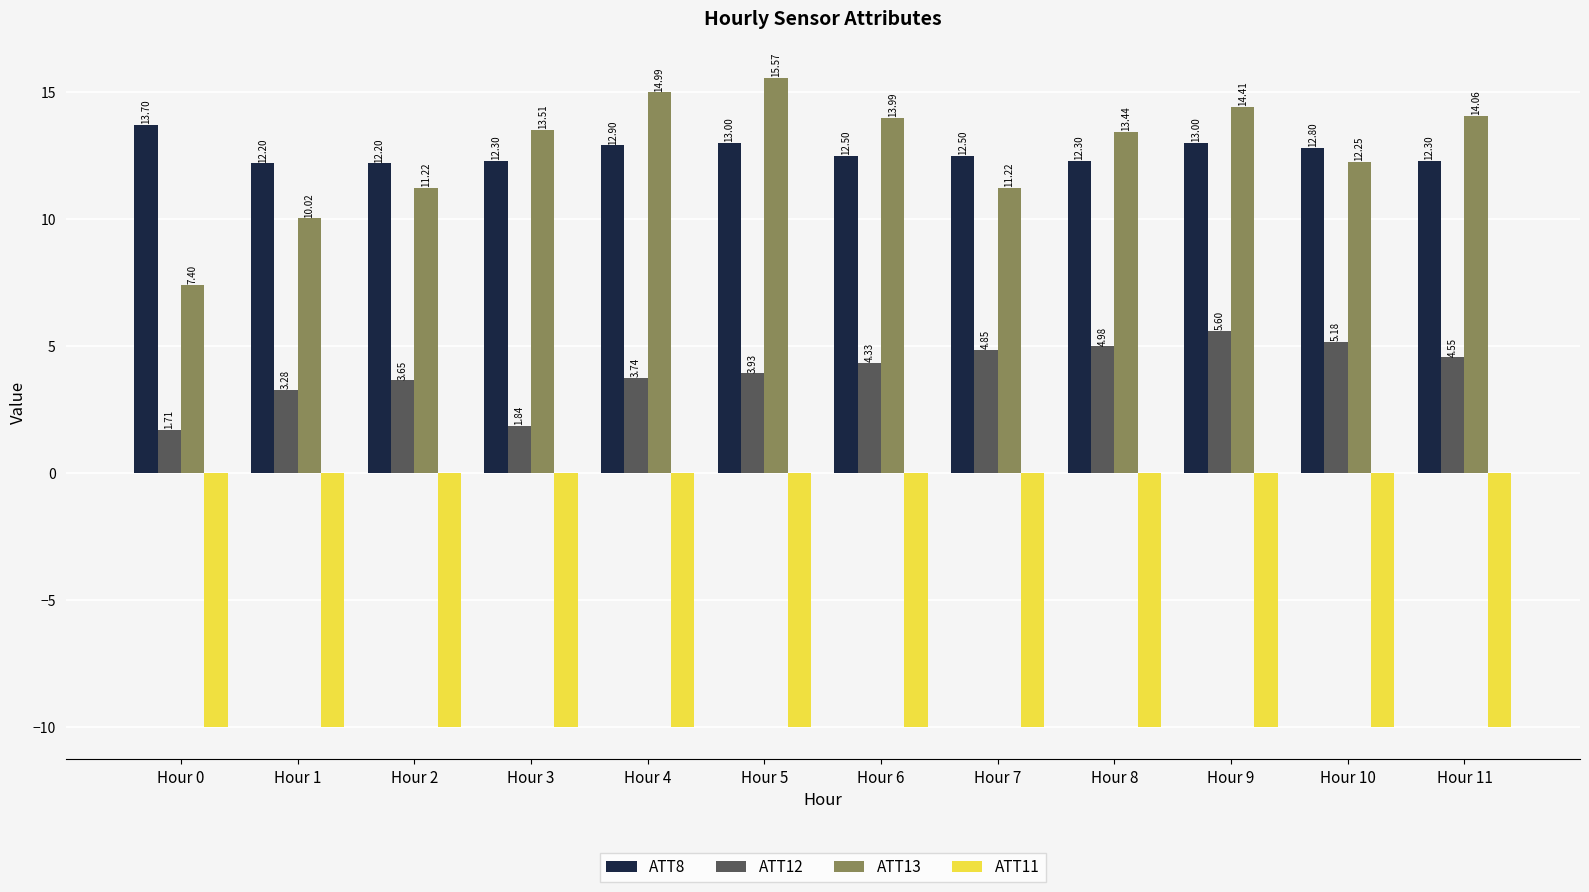

What is the difference between the second highest and minimum values in the ATT12 series?

3.5